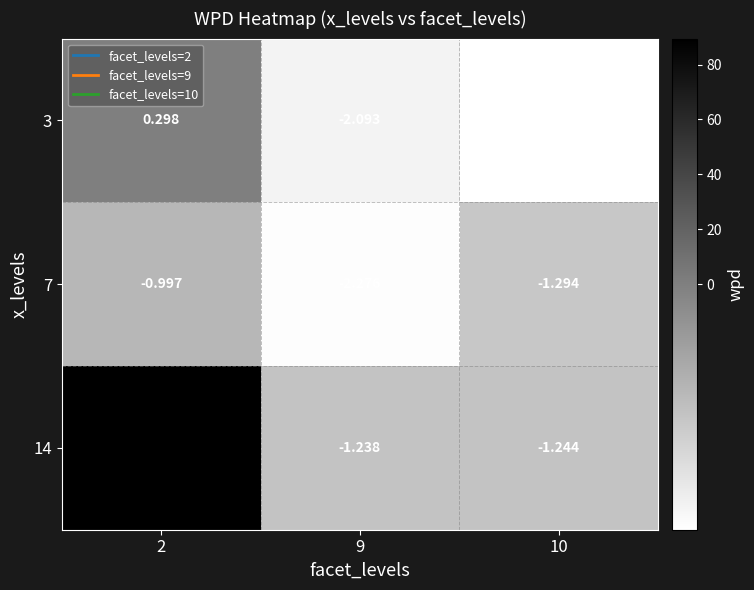

What is the maximum value shown in the chart?

89.5